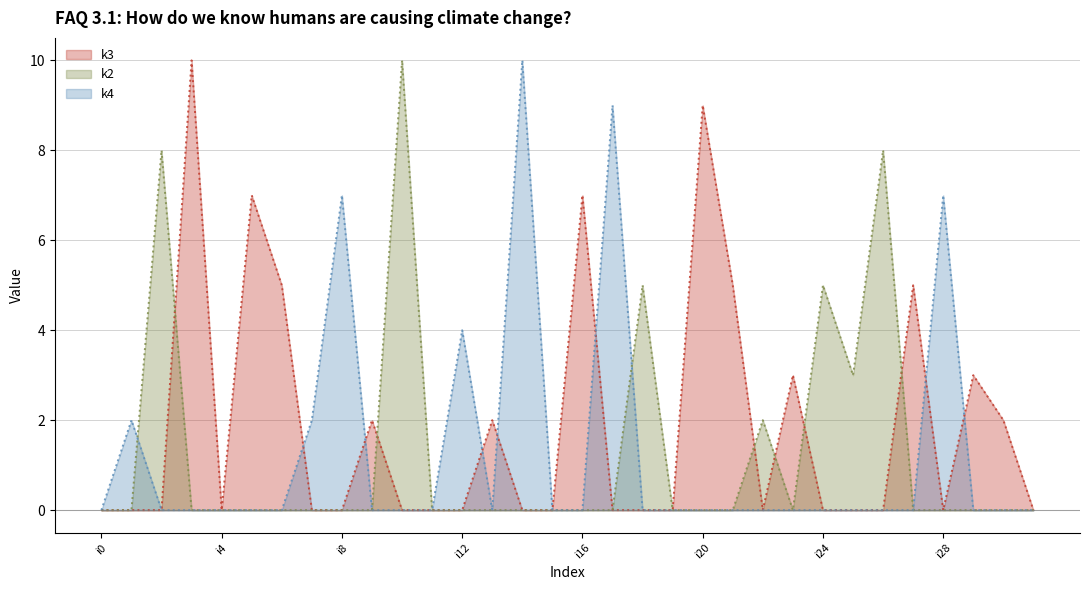

True or false: k2 has more than 1 points higher than both neighbors.

True